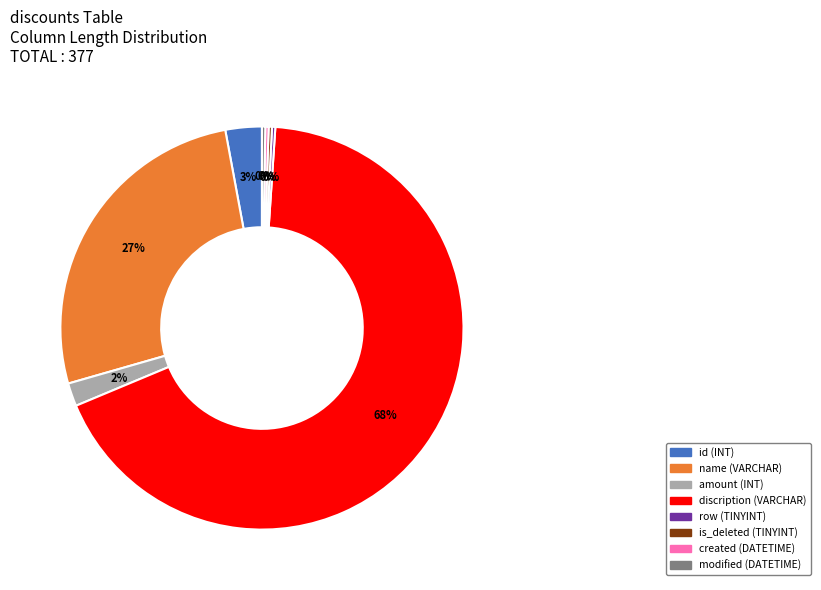

What is the majority slice?

discription (VARCHAR)